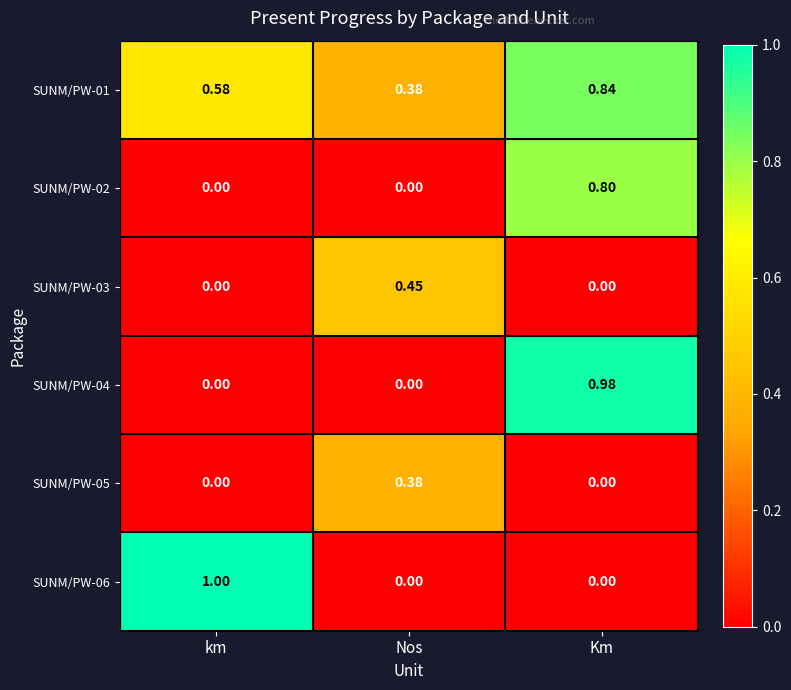

At which category does the chart reach its peak across all series?

km